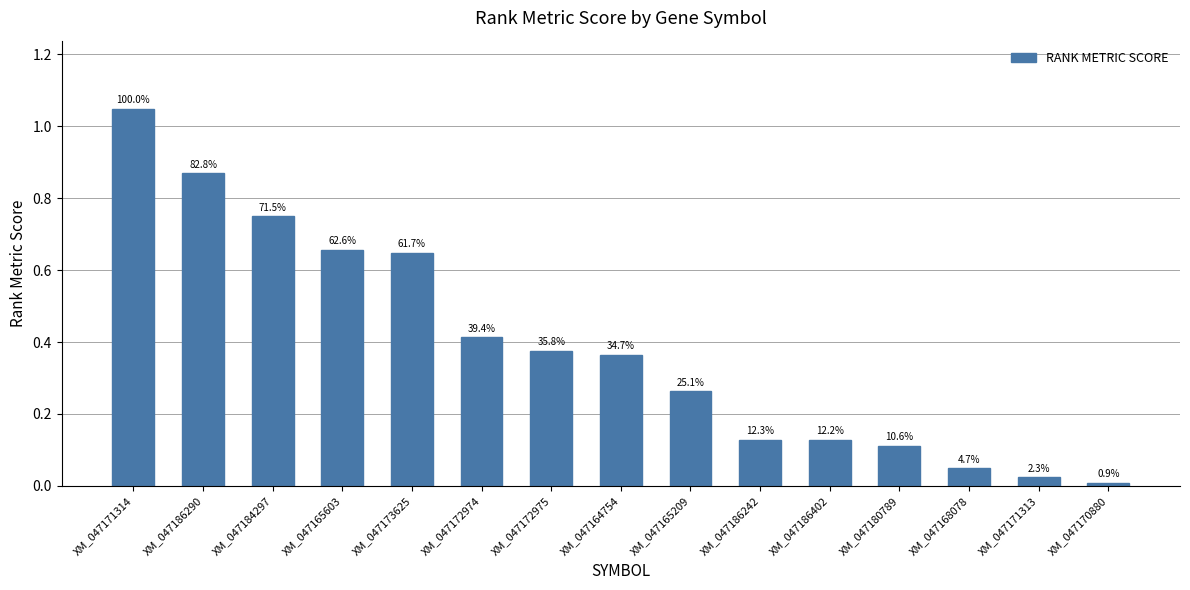

Does the chart contain any negative values?

No